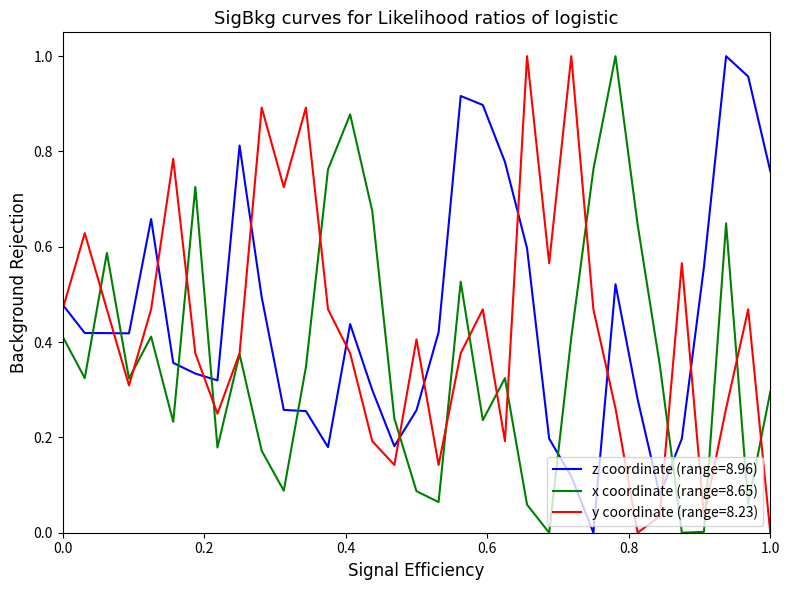

Which series ends up on top after the final intersection of x coordinate (range=8.65) and z coordinate (range=8.96)?

z coordinate (range=8.96)